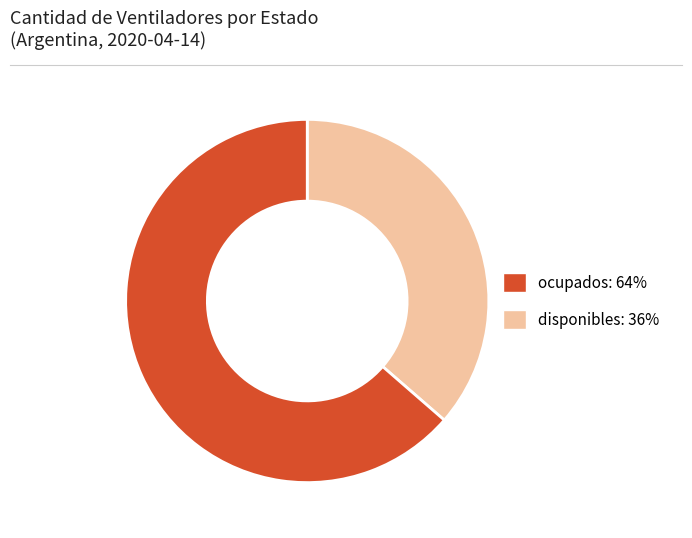

How many slices are in this pie chart?

2